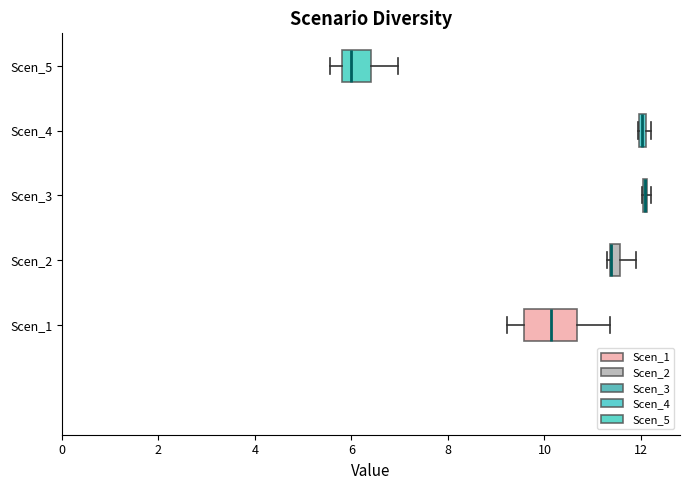

Which box is the widest, from its left edge to its right edge?

Scen_1